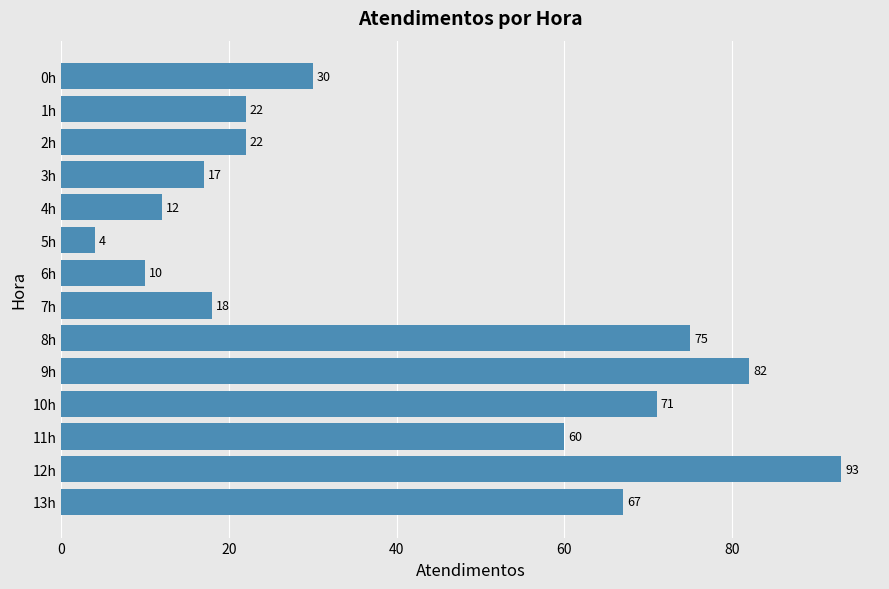

What is the approximate value at 1h, to the nearest 10?

20